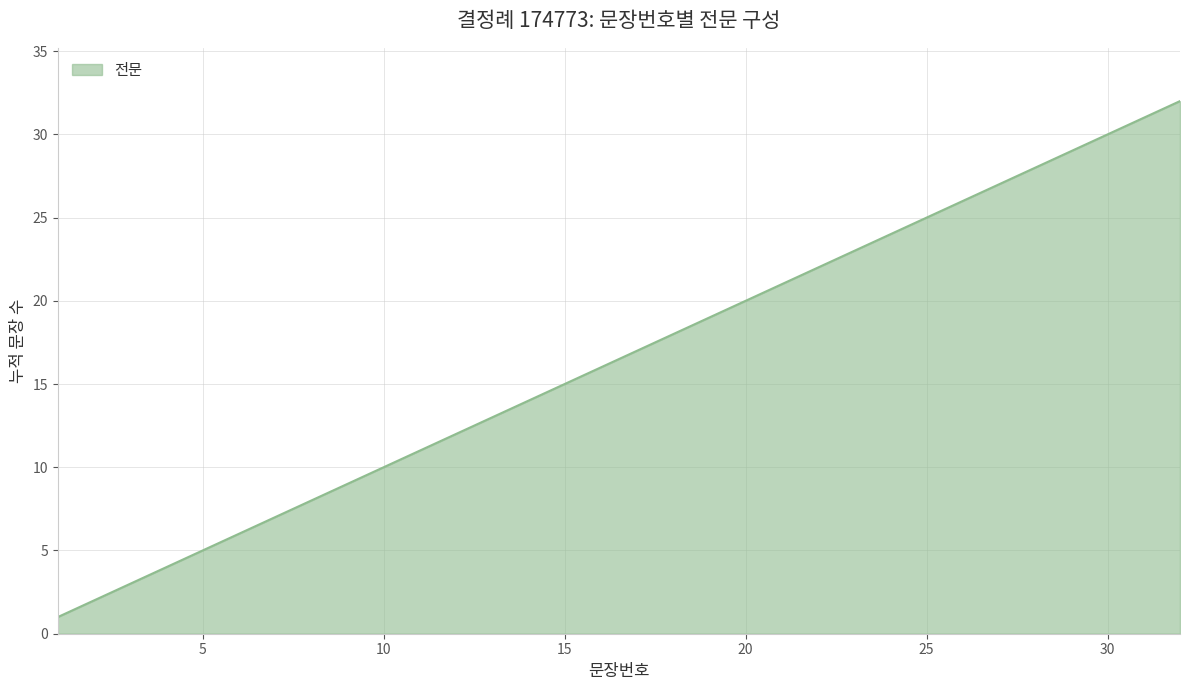

What is the difference between the maximum and minimum values?

31